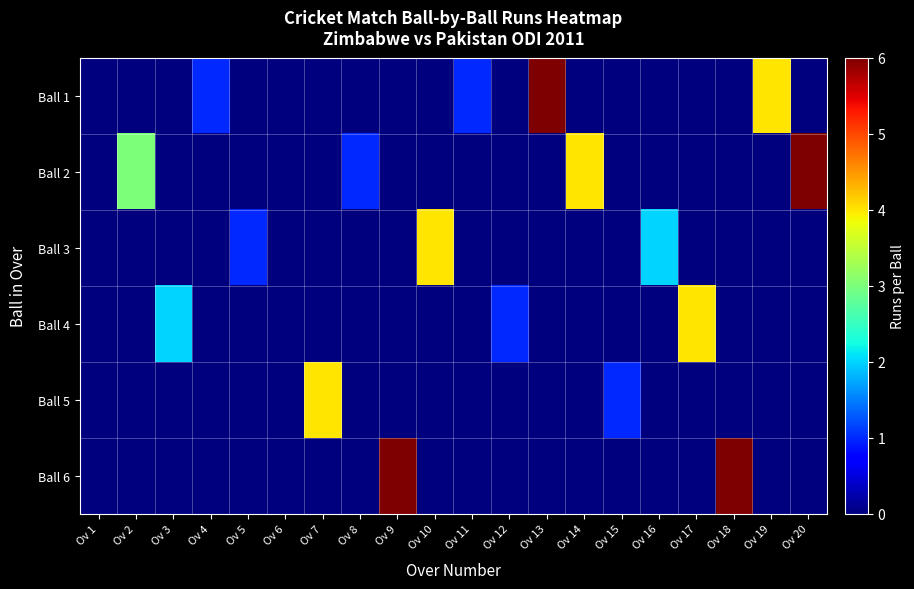

Reading left to right, transcribe all the data shown in this chart.

Ball 1: Ov 1=0	Ov 2=0	Ov 3=0	Ov 4=1	Ov 5=0	Ov 6=0	Ov 7=0	Ov 8=0	Ov 9=0	Ov 10=0	Ov 11=1	Ov 12=0	Ov 13=6	Ov 14=0	Ov 15=0	Ov 16=0	Ov 17=0	Ov 18=0	Ov 19=4	Ov 20=0
Ball 2: Ov 1=0	Ov 2=3	Ov 3=0	Ov 4=0	Ov 5=0	Ov 6=0	Ov 7=0	Ov 8=1	Ov 9=0	Ov 10=0	Ov 11=0	Ov 12=0	Ov 13=0	Ov 14=4	Ov 15=0	Ov 16=0	Ov 17=0	Ov 18=0	Ov 19=0	Ov 20=6
Ball 3: Ov 1=0	Ov 2=0	Ov 3=0	Ov 4=0	Ov 5=1	Ov 6=0	Ov 7=0	Ov 8=0	Ov 9=0	Ov 10=4	Ov 11=0	Ov 12=0	Ov 13=0	Ov 14=0	Ov 15=0	Ov 16=2	Ov 17=0	Ov 18=0	Ov 19=0	Ov 20=0
Ball 4: Ov 1=0	Ov 2=0	Ov 3=2	Ov 4=0	Ov 5=0	Ov 6=0	Ov 7=0	Ov 8=0	Ov 9=0	Ov 10=0	Ov 11=0	Ov 12=1	Ov 13=0	Ov 14=0	Ov 15=0	Ov 16=0	Ov 17=4	Ov 18=0	Ov 19=0	Ov 20=0
Ball 5: Ov 1=0	Ov 2=0	Ov 3=0	Ov 4=0	Ov 5=0	Ov 6=0	Ov 7=4	Ov 8=0	Ov 9=0	Ov 10=0	Ov 11=0	Ov 12=0	Ov 13=0	Ov 14=0	Ov 15=1	Ov 16=0	Ov 17=0	Ov 18=0	Ov 19=0	Ov 20=0
Ball 6: Ov 1=0	Ov 2=0	Ov 3=0	Ov 4=0	Ov 5=0	Ov 6=0	Ov 7=0	Ov 8=0	Ov 9=6	Ov 10=0	Ov 11=0	Ov 12=0	Ov 13=0	Ov 14=0	Ov 15=0	Ov 16=0	Ov 17=0	Ov 18=6	Ov 19=0	Ov 20=0